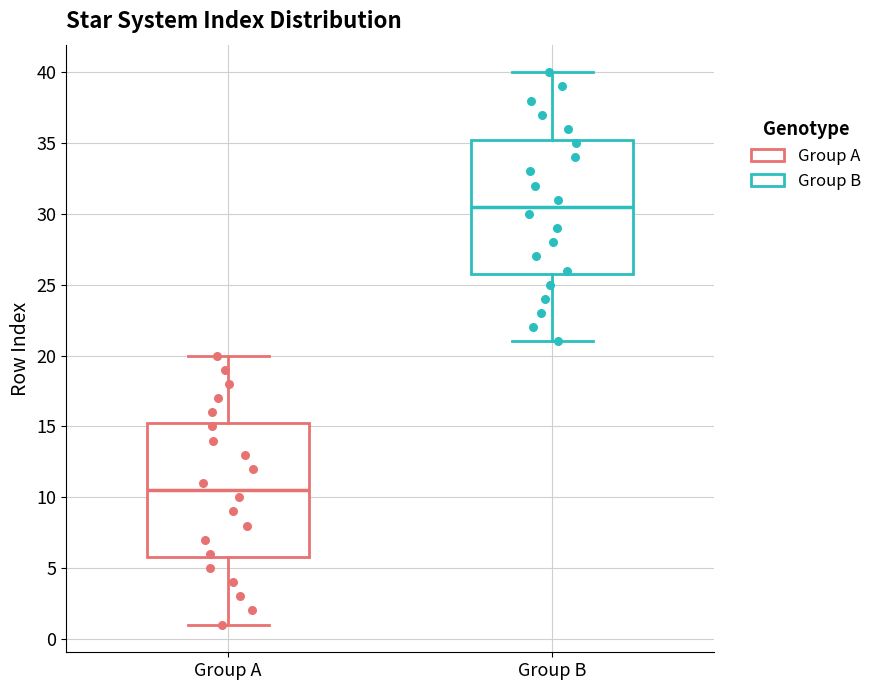

Which box has the lowest median line?

Group A